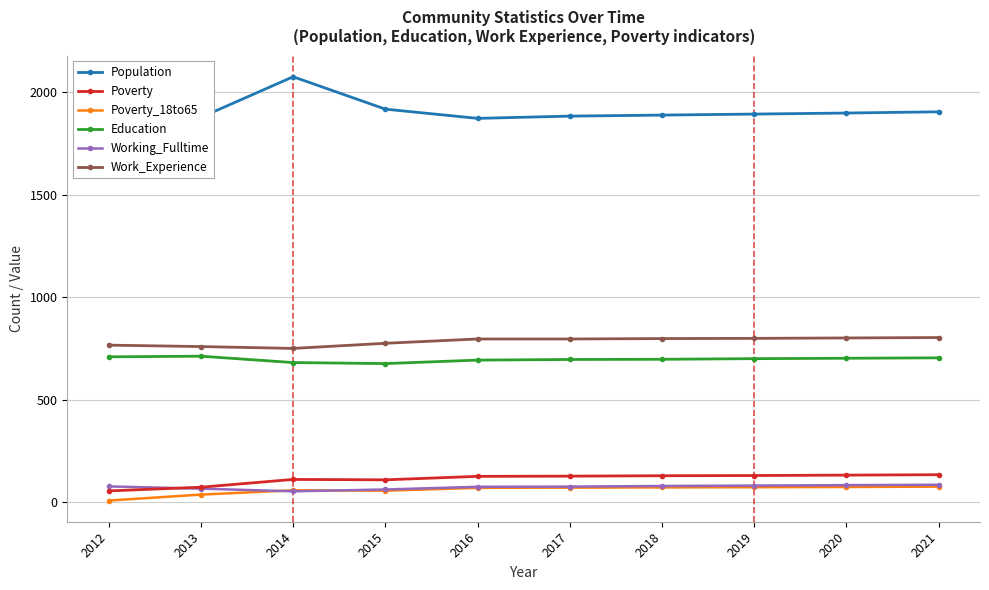

Is the value of Work_Experience at 2012 greater than the value of Education at 2018?

Yes